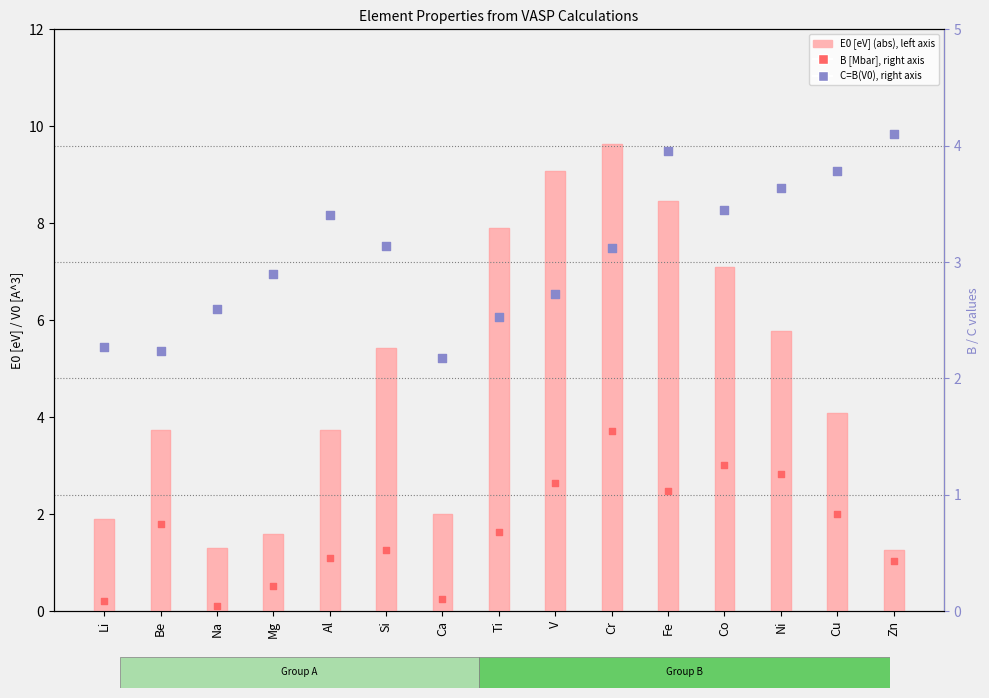

Which series contains the highest Y value?

E0 [eV] (abs)